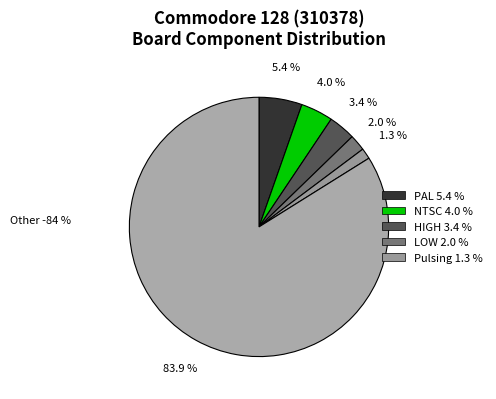

To the nearest percent, what is the difference between the largest and smallest slice percentages?

83%